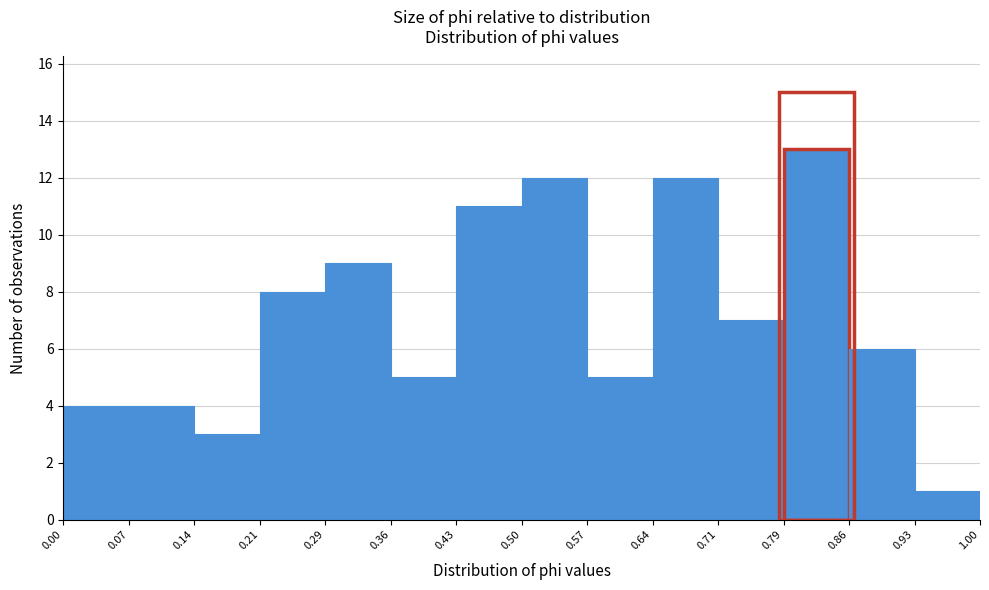

Reading left to right, transcribe this chart: for each bar, give the range it covers on the x-axis and its height. The values are not printed on the chart, so give them approximately, as read against the axis.

0.00 to 0.07: 4
0.07 to 0.14: 4
0.14 to 0.21: 3
0.21 to 0.29: 8
0.29 to 0.36: 9
0.36 to 0.43: 5
0.43 to 0.50: 11
0.50 to 0.57: 12
0.57 to 0.64: 5
0.64 to 0.71: 12
0.71 to 0.79: 7
0.79 to 0.86: 13
0.86 to 0.93: 6
0.93 to 1.00: 1